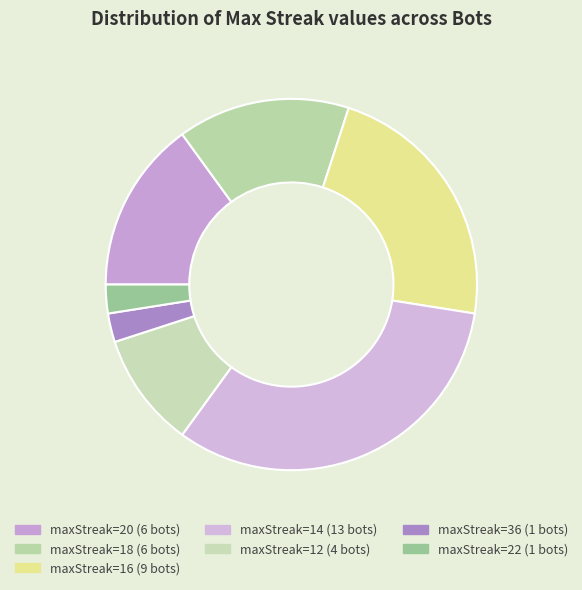

Is there a majority slice in this chart?

No